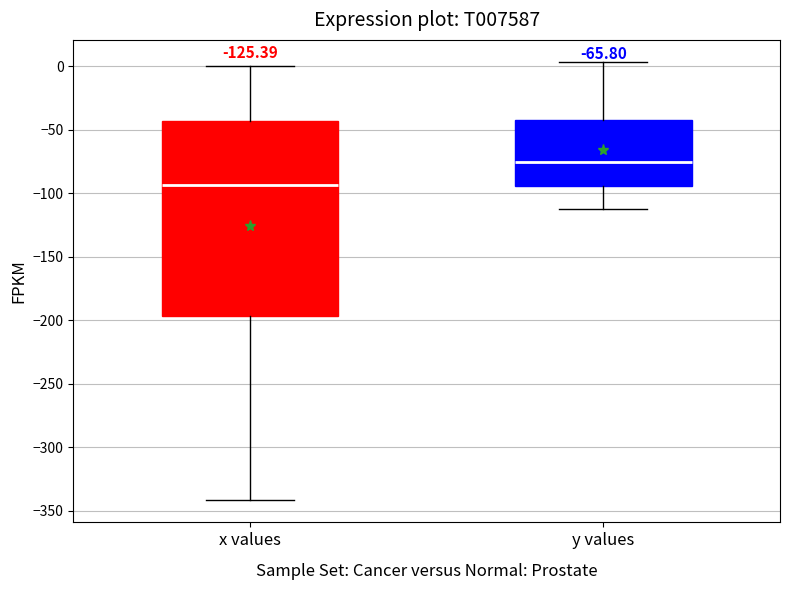

Which box has the lowest median line?

x values